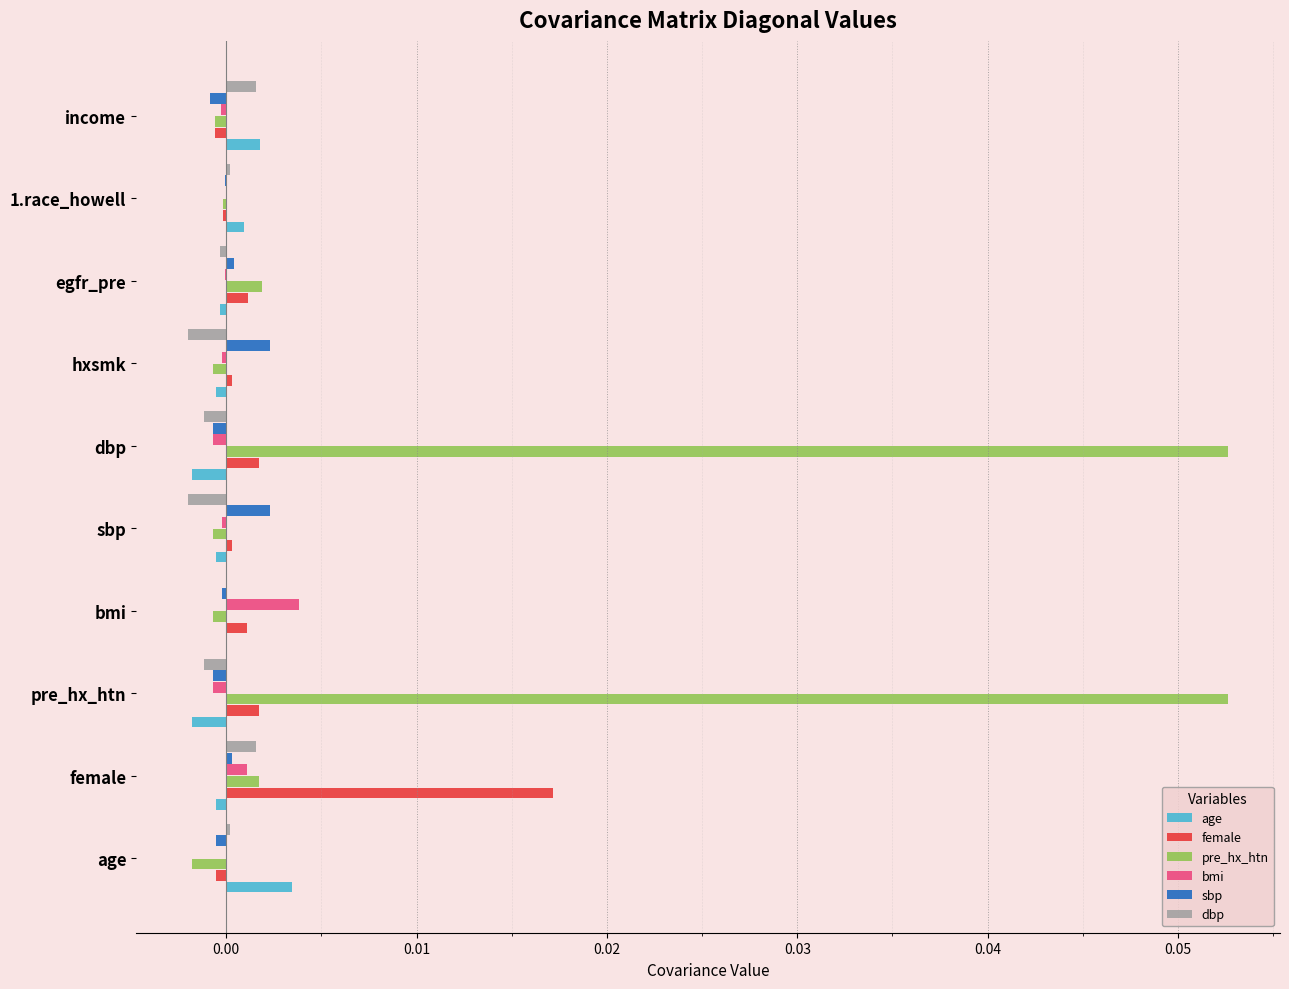

The dbp series shows 0.0 at female. True or false?

True